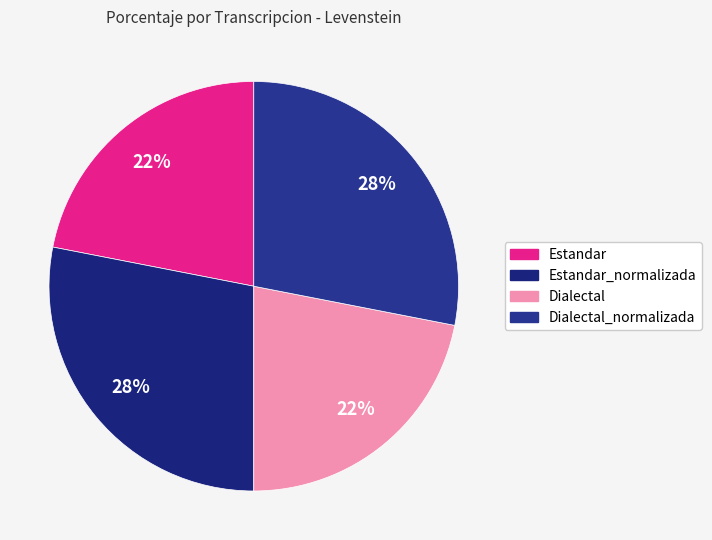

To the nearest percent, what is the average slice percentage?

25%